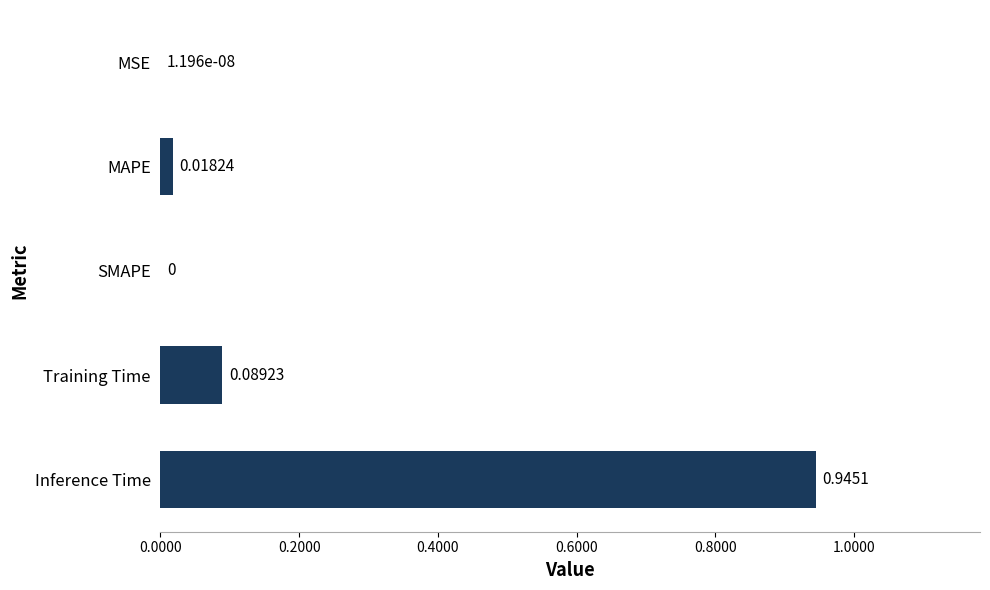

What is the sum of all values?

1.1